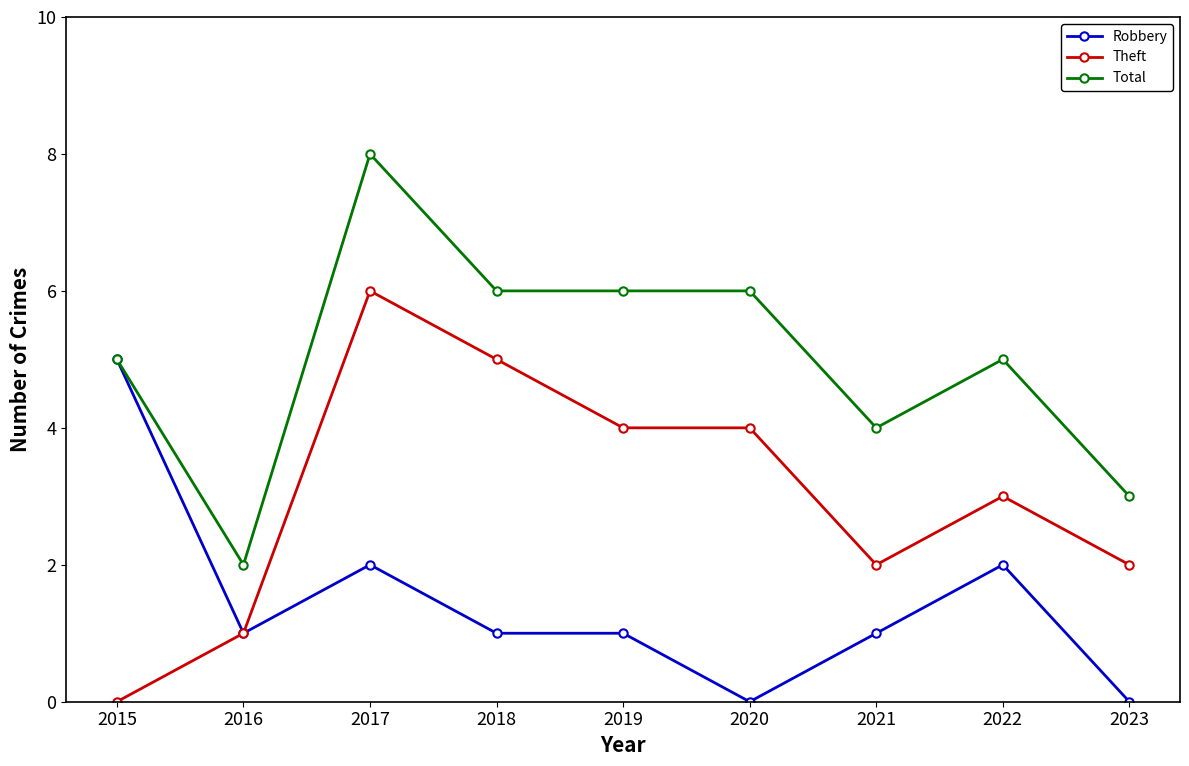

True or false: Theft has more than 0 points higher than both neighbors.

True